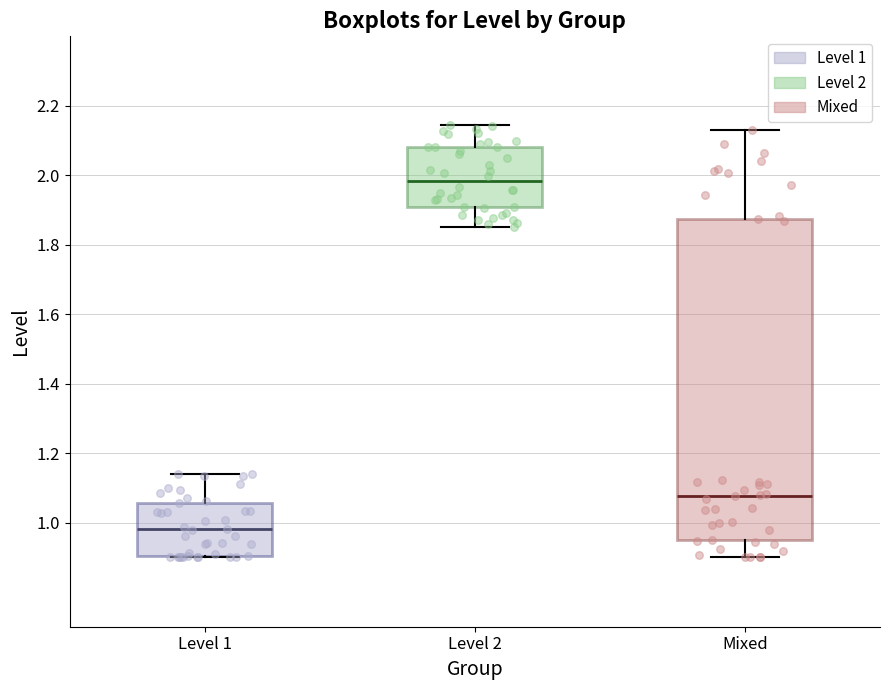

Where does the median line of the box for Mixed sit on the y-axis? The values are not printed on the chart, so give them approximately, as read against the axis.

1.08